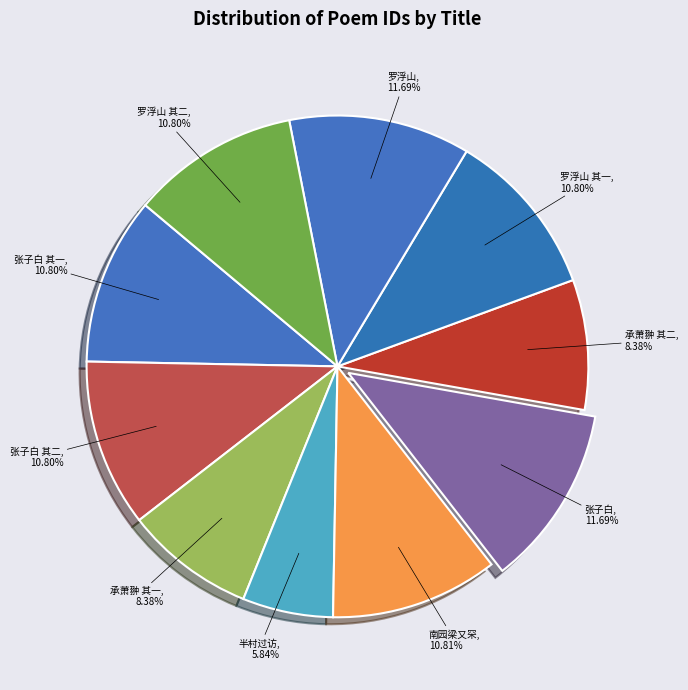

How many slices are in this pie chart?

10